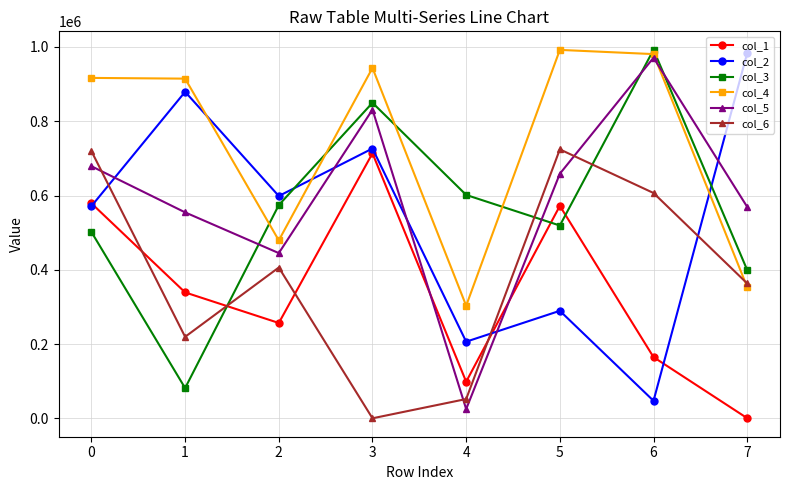

True or false: col_3 and col_4 intersect in this chart.

True